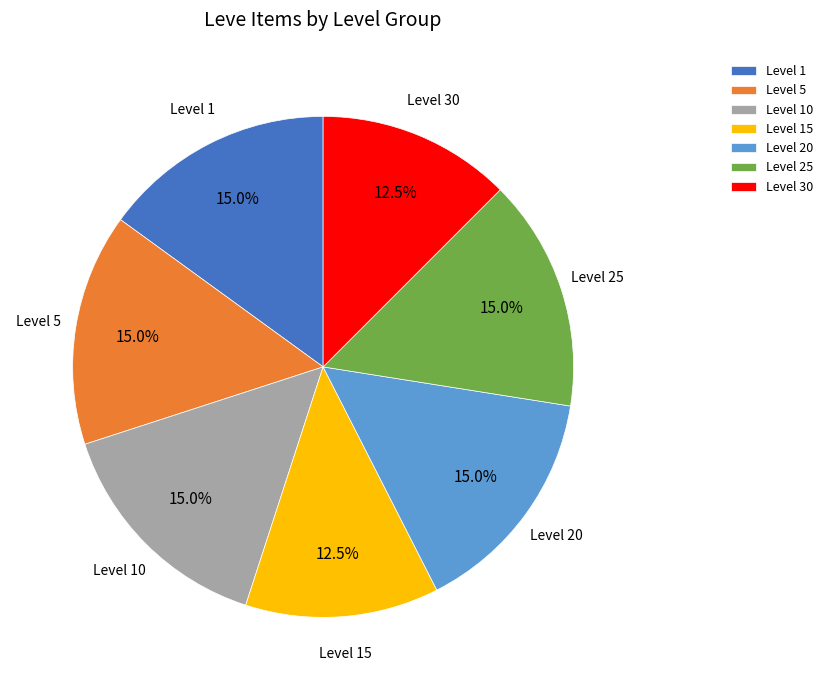

What portion of the pie excludes Level 25?

85.0%